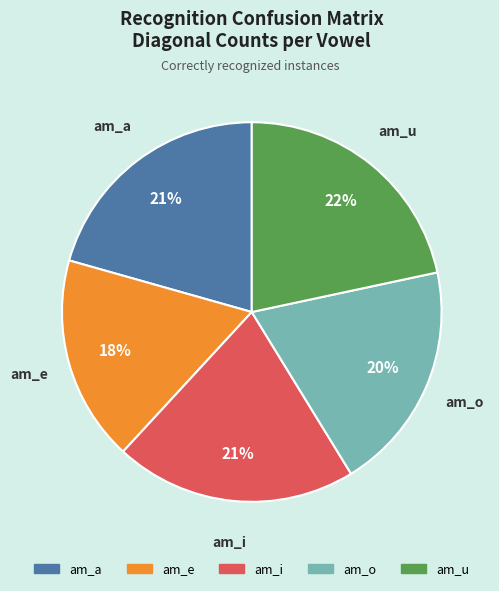

How many segments does this pie chart have?

5